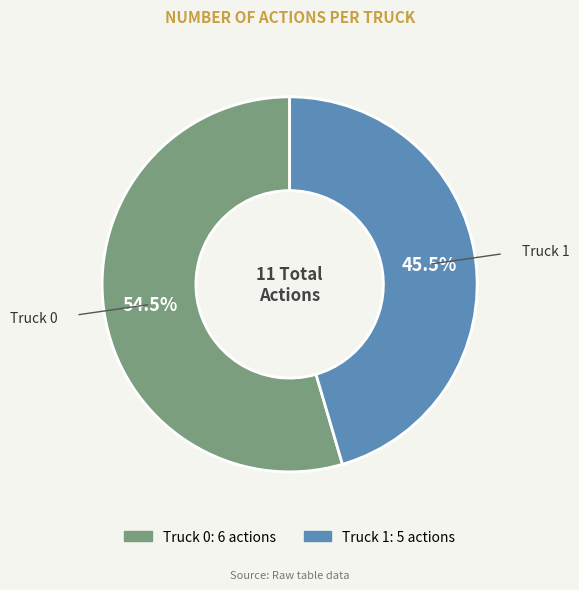

What percentage is NOT represented by Truck 1?

54.5%